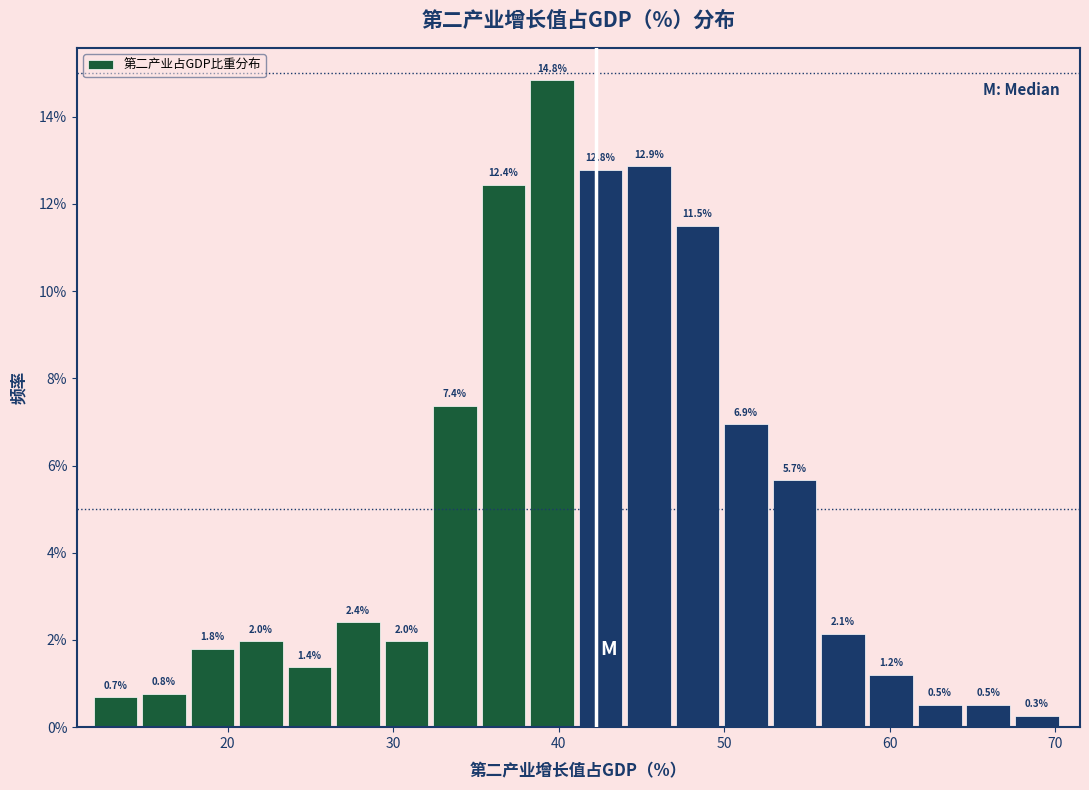

Around what value on the x-axis is the tallest bar? Give the approximate position of its centre, as read against the axis.

40